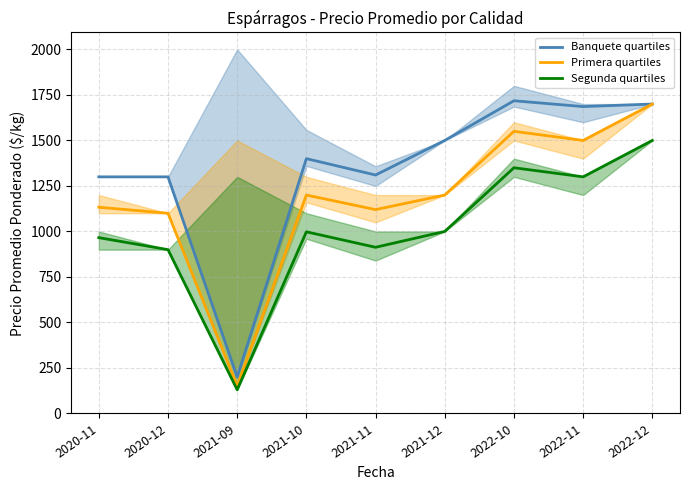

Does the chart display data point markers on the line(s)?

No